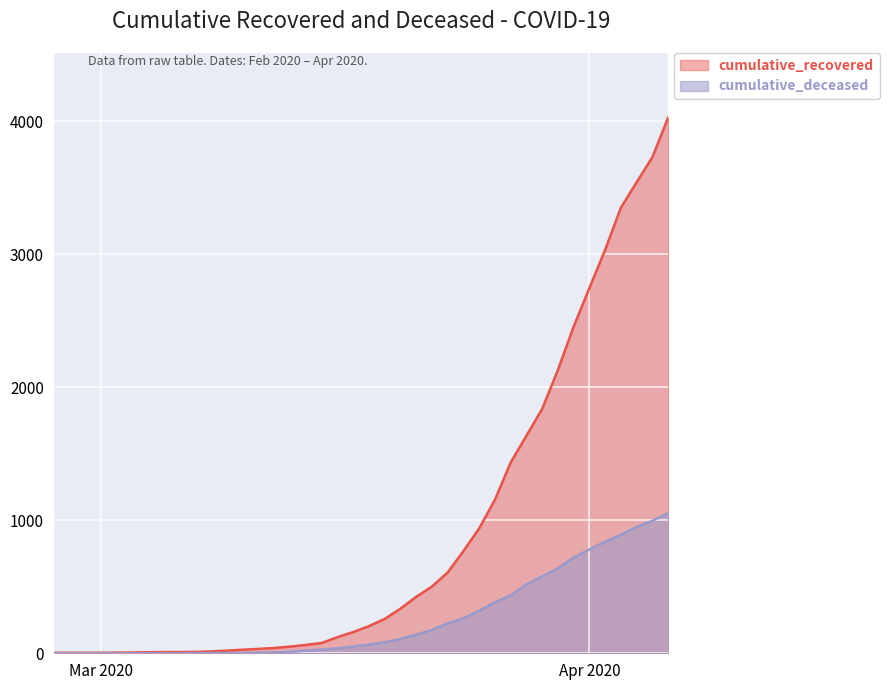

Which series changed the most between 2020-03-18 and 2020-03-25?

cumulative_recovered